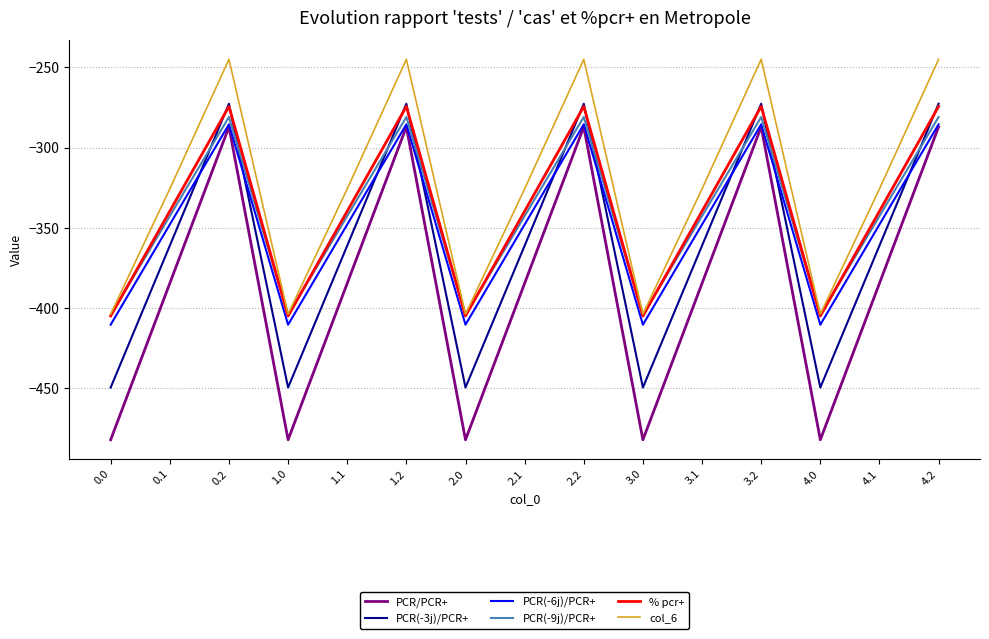

Which series changed the most between 0.1 and 4.2?

PCR/PCR+